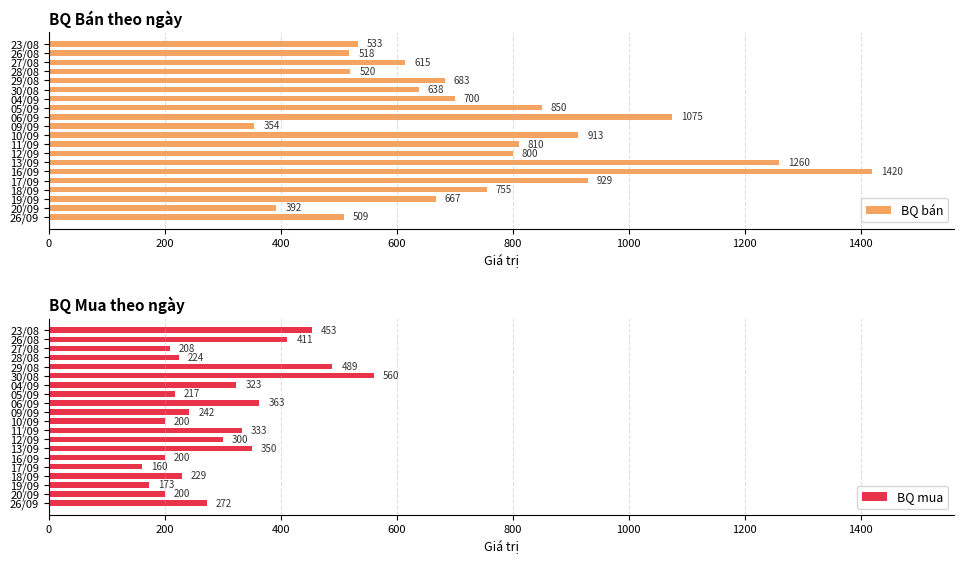

What value does the BQ bán series have at 12/09, to the nearest 100?

800